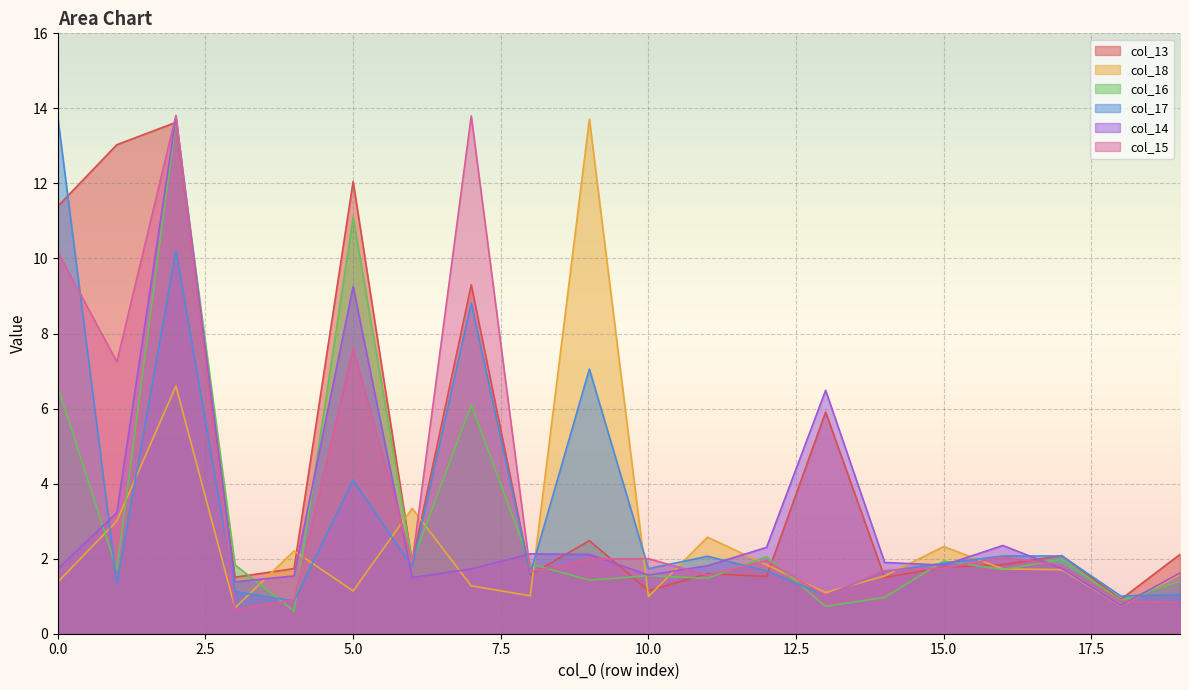

What is the lowest value of the col_15 series?

0.7